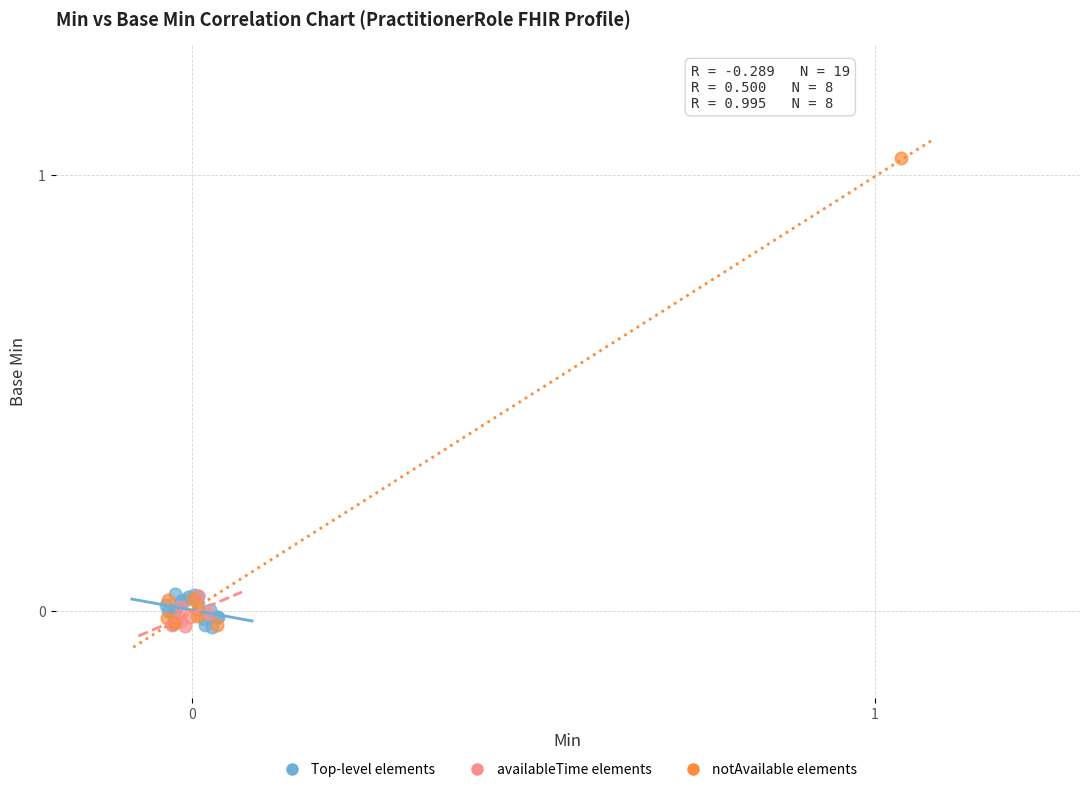

Which series reaches the maximum Y coordinate?

notAvailable elements